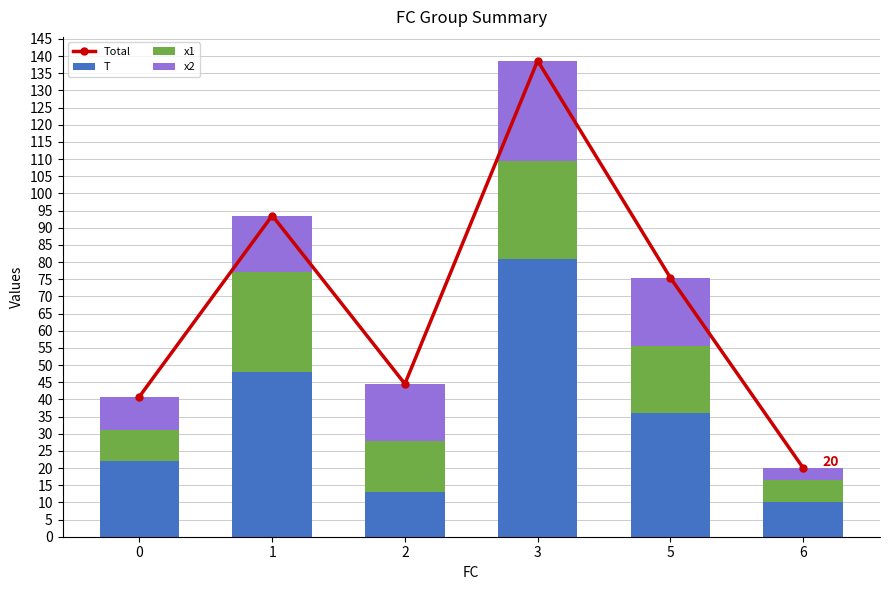

Which has a higher value, 2 or 1?

1